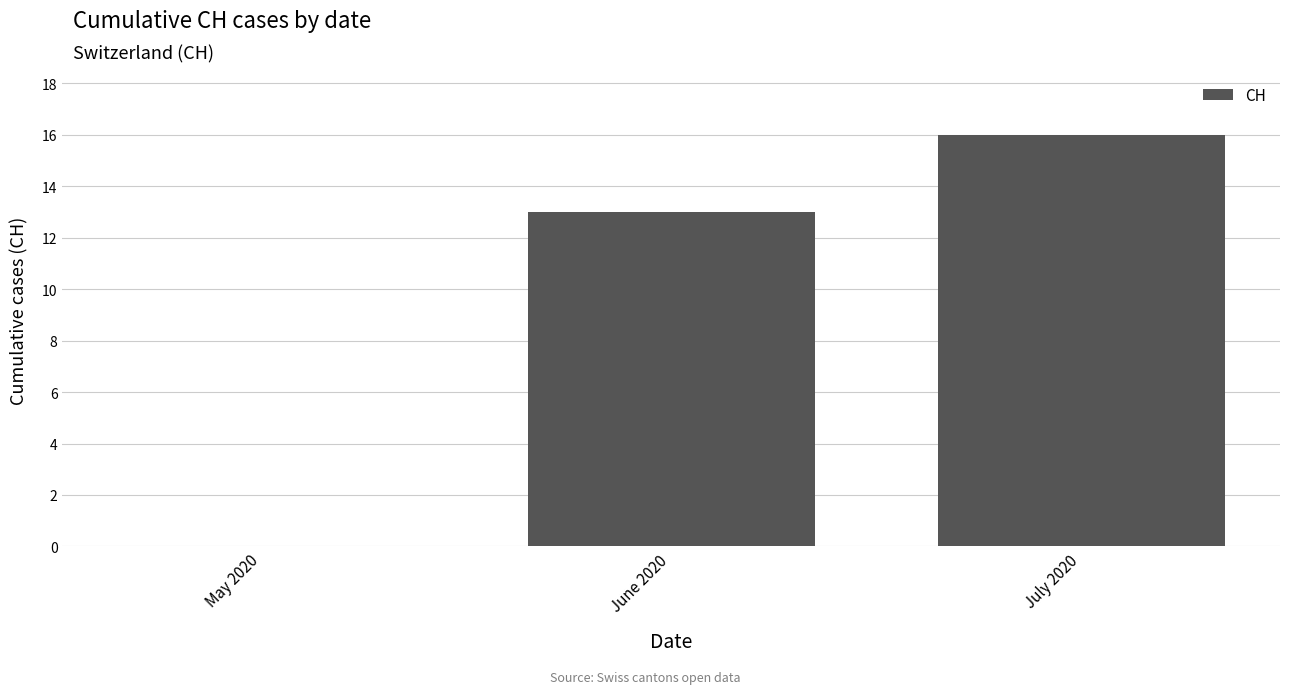

Where is the data nearest to the value 8?

June 2020